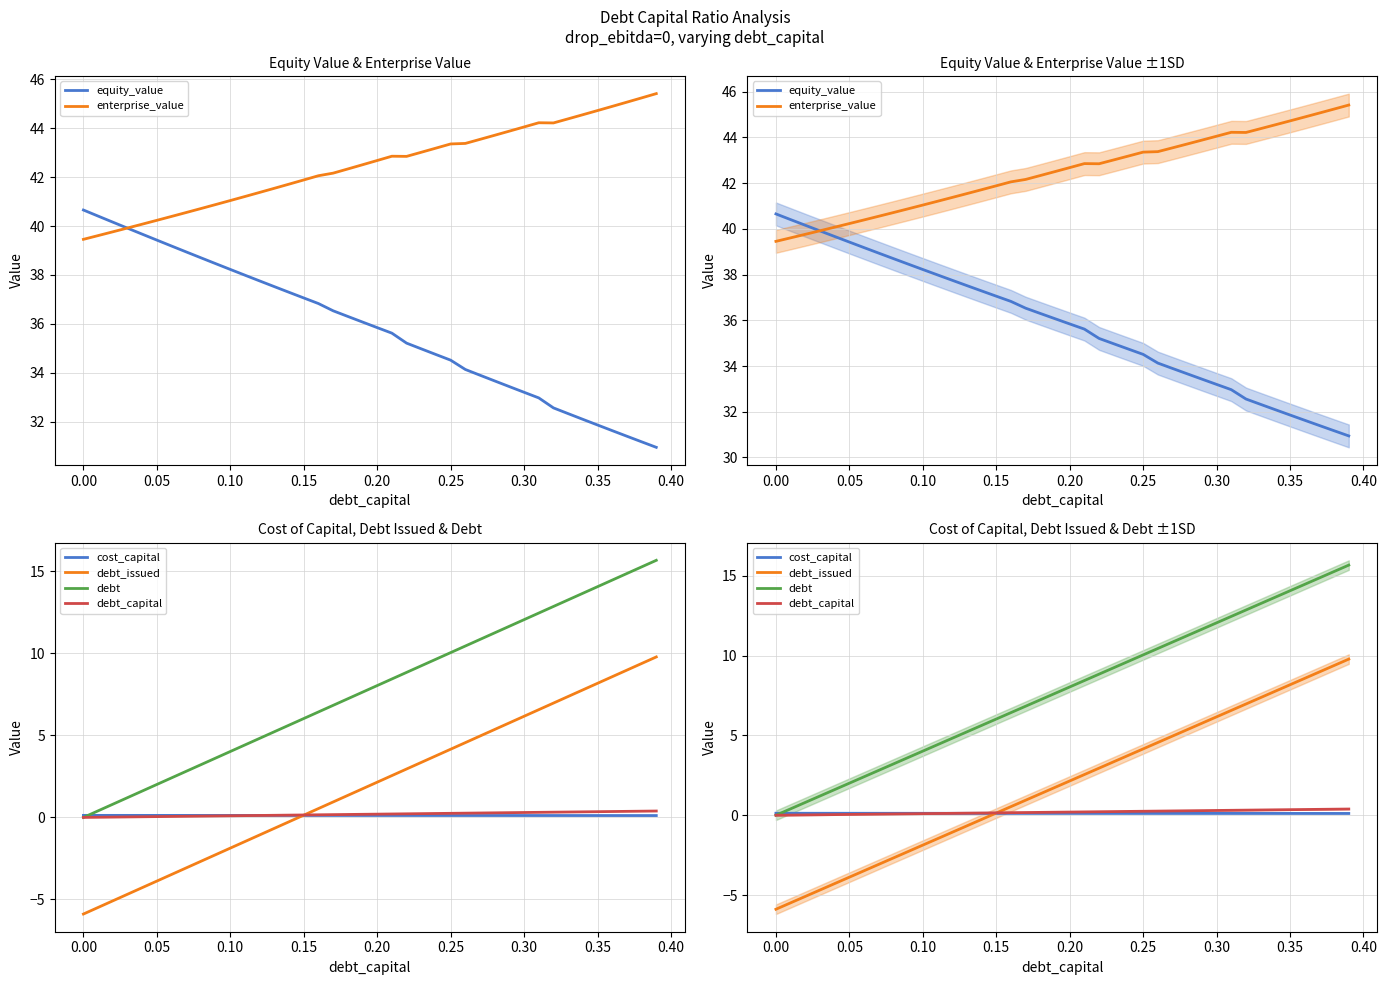

What is the maximum value shown in the chart?

45.4